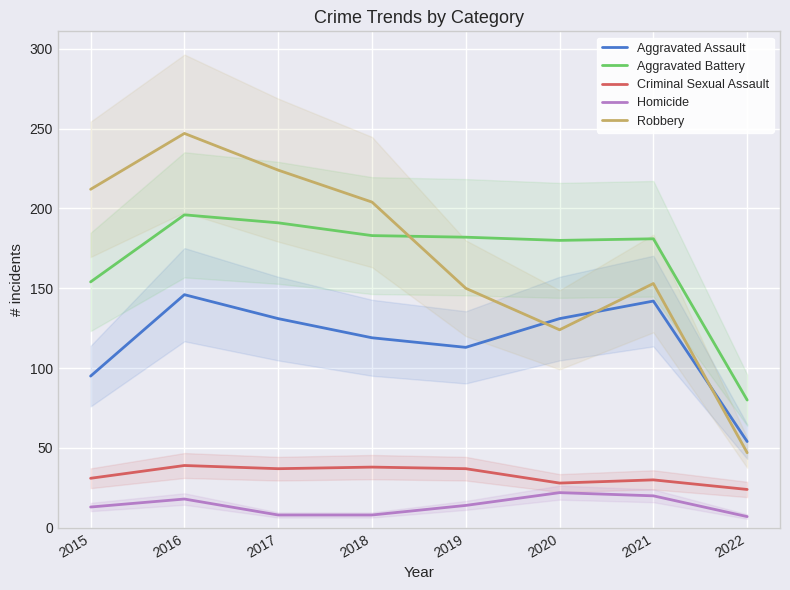

Reading right to left, list all the values displayed in this chart.

Aggravated Assault: 54	142	131	113	119	131	146	95
Aggravated Battery: 80	181	180	182	183	191	196	154
Criminal Sexual Assault: 24	30	28	37	38	37	39	31
Homicide: 7	20	22	14	8	8	18	13
Robbery: 47	153	124	150	204	224	247	212